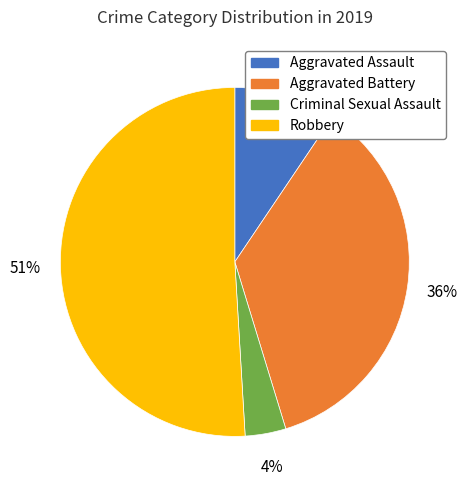

Does Aggravated Battery represent more than half of the total?

No